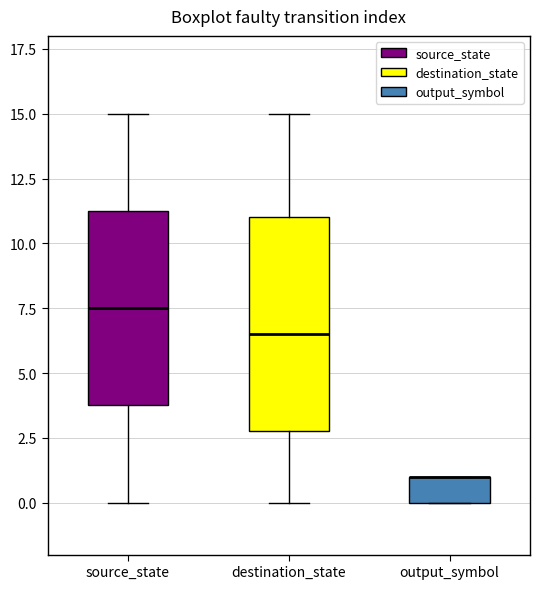

Reading left to right, transcribe this box plot: for each box, give where its median line is, the range the box spans, and where its two whiskers end, as read against the y-axis. The values are not printed on the chart, so give them approximately, as read against the axis.

source_state: median 7.5, box 4.0 to 11.5, whiskers 0.0 to 15.0
destination_state: median 6.5, box 3.0 to 11.0, whiskers 0.0 to 15.0
output_symbol: median 1.0 (drawn on the box's upper edge), box 0.0 to 1.0, whiskers 0.0 to 1.0